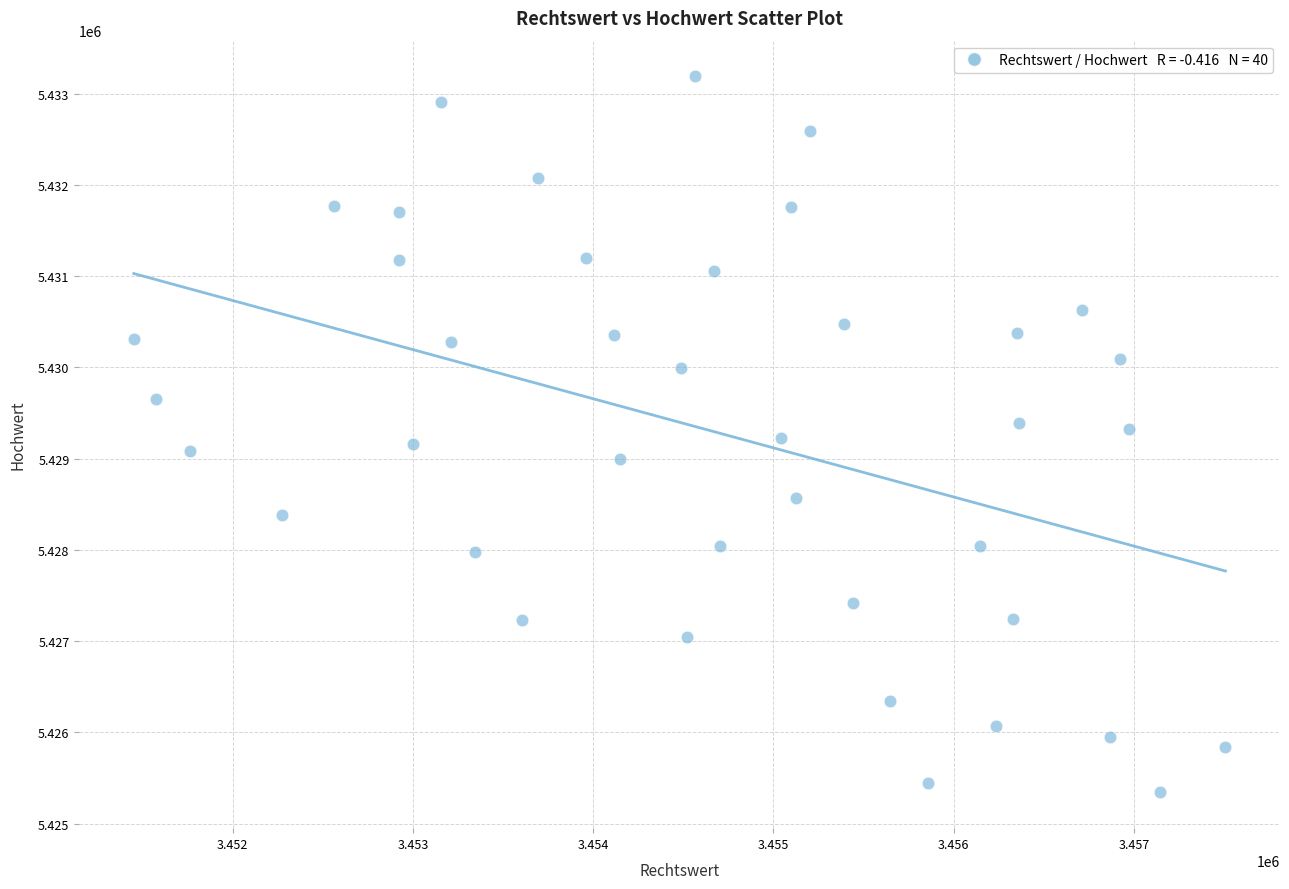

What is the range of Y values (max minus min)?

7847.4